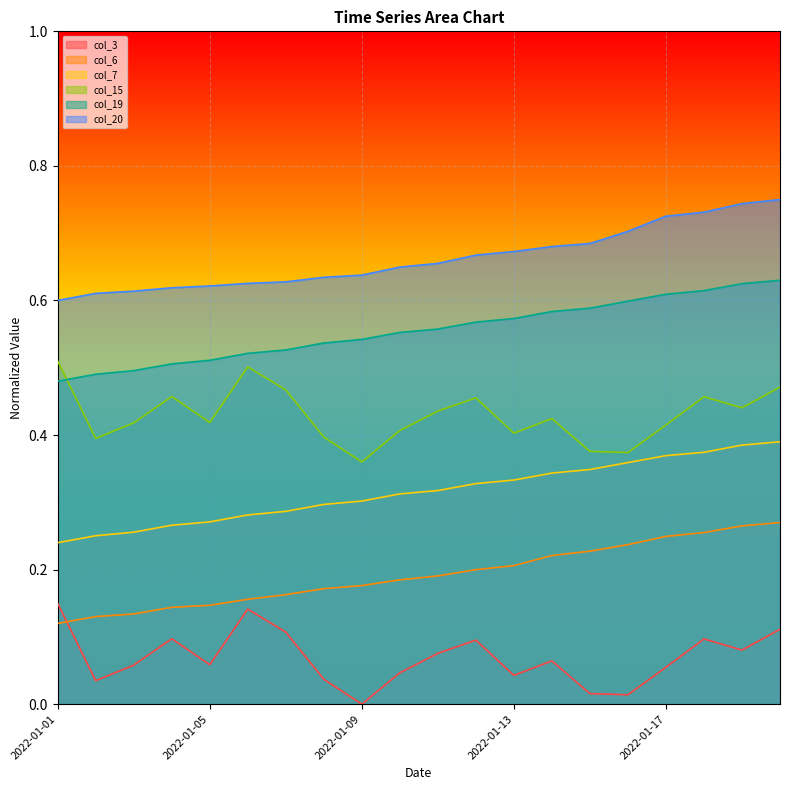

The col_6 series shows 0.1 at 2022-01-10. True or false?

False